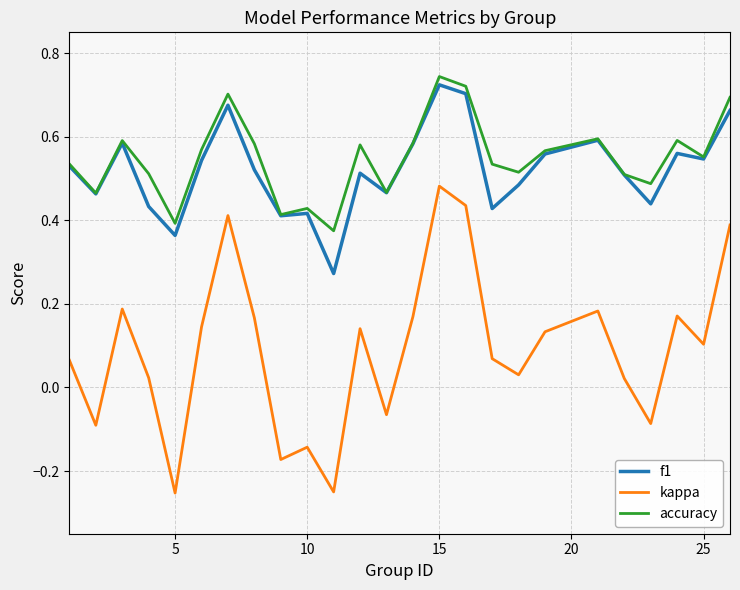

Which series has the largest range (max minus min)?

kappa